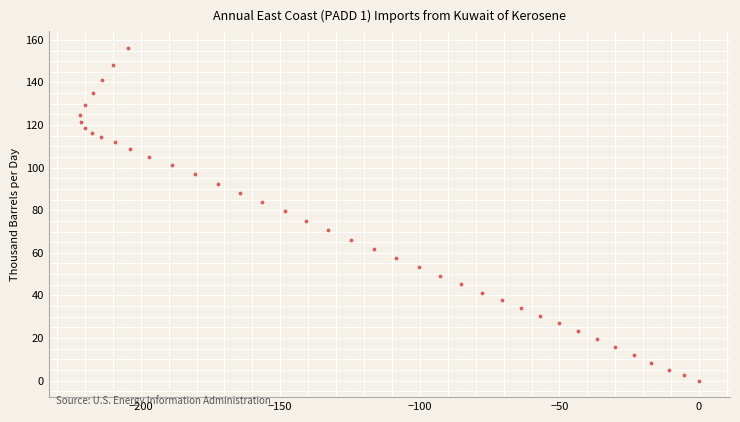

What is the range of X values (max minus min)?

221.8